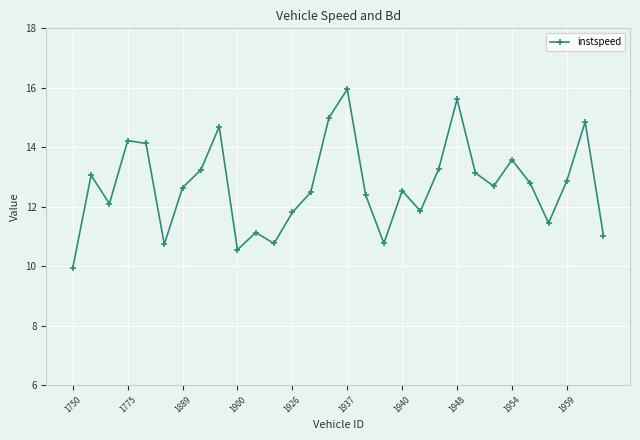

How many values are below 12?

10